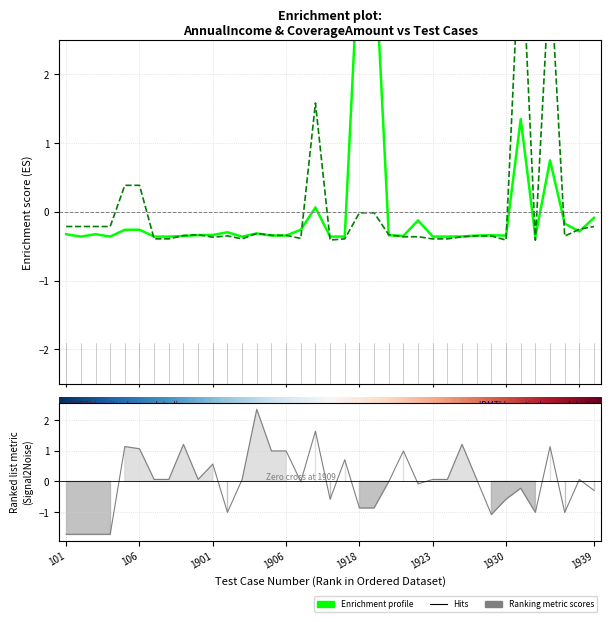

How many values in the CoverageAmount series are below 0?

32